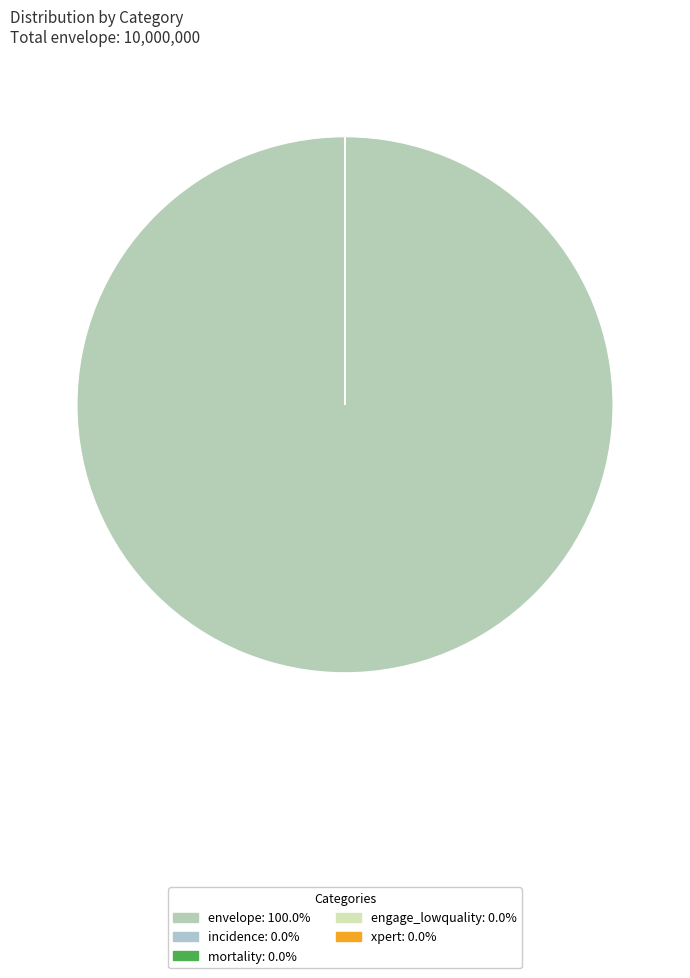

Rank the categories by value from lowest to highest.

xpert, engage_lowquality, mortality, incidence, envelope